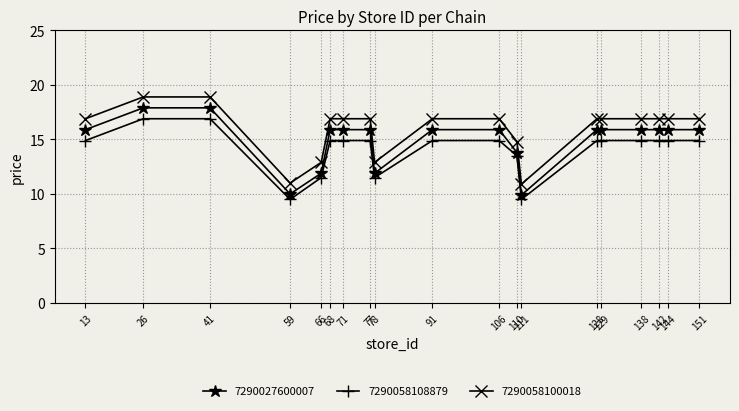

True or false: 7290058108879 and 7290058100018 intersect in this chart.

False